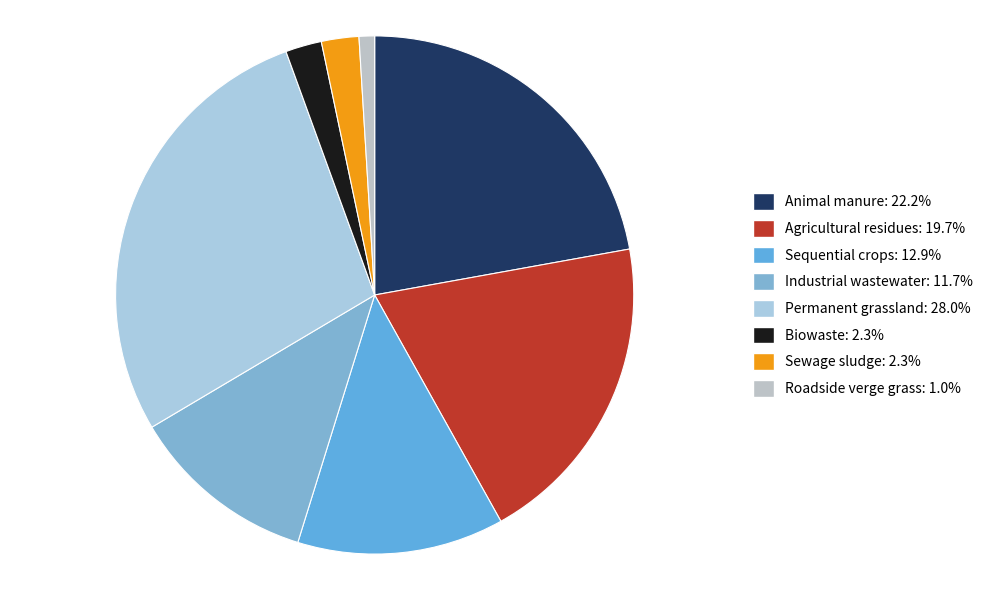

What is the smallest slice in the pie chart?

Roadside verge grass